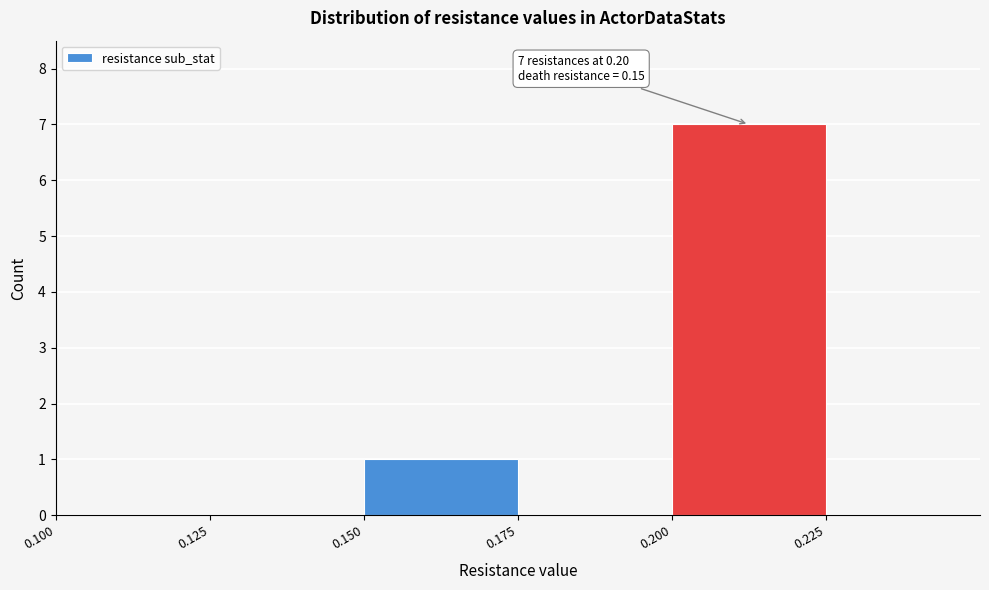

Which range on the x-axis has the tallest bar?

0.200 to 0.225